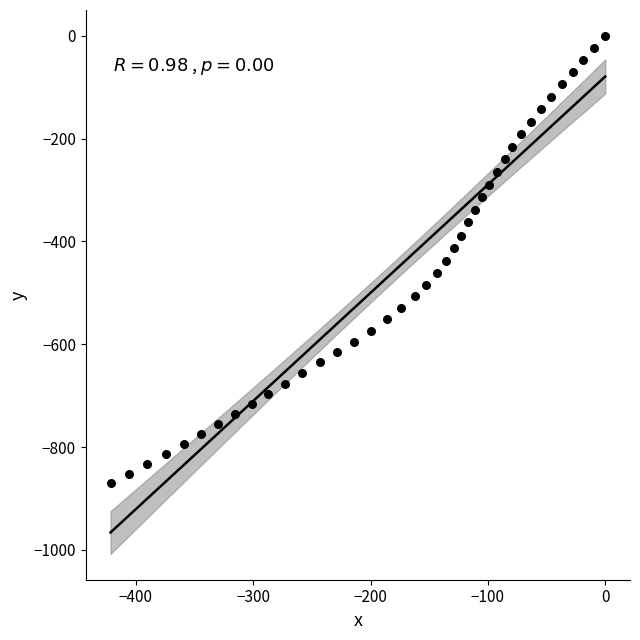

What is the range of X values (max minus min)?

421.5